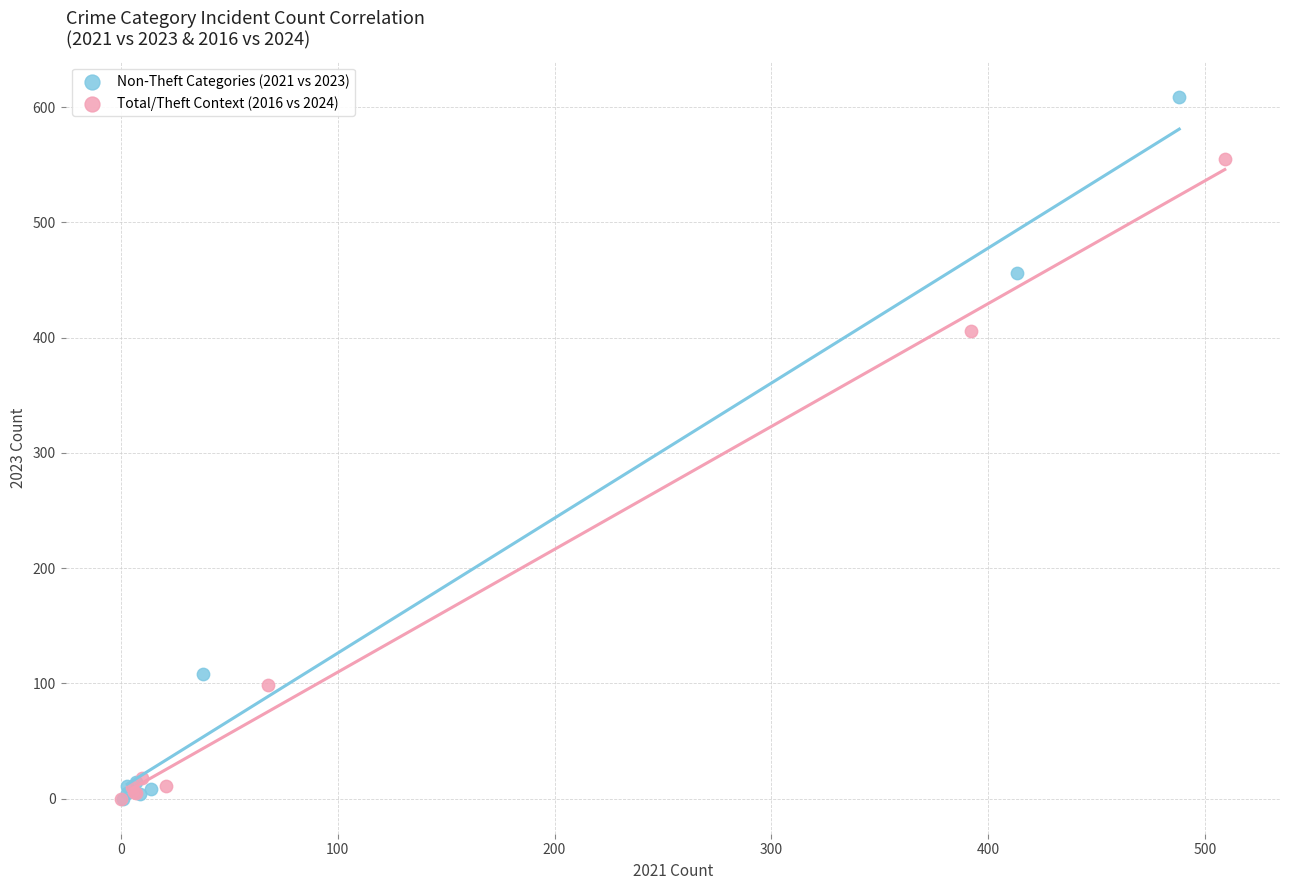

Which series has the widest spread of Y values?

Non-Theft Categories (2021 vs 2023)